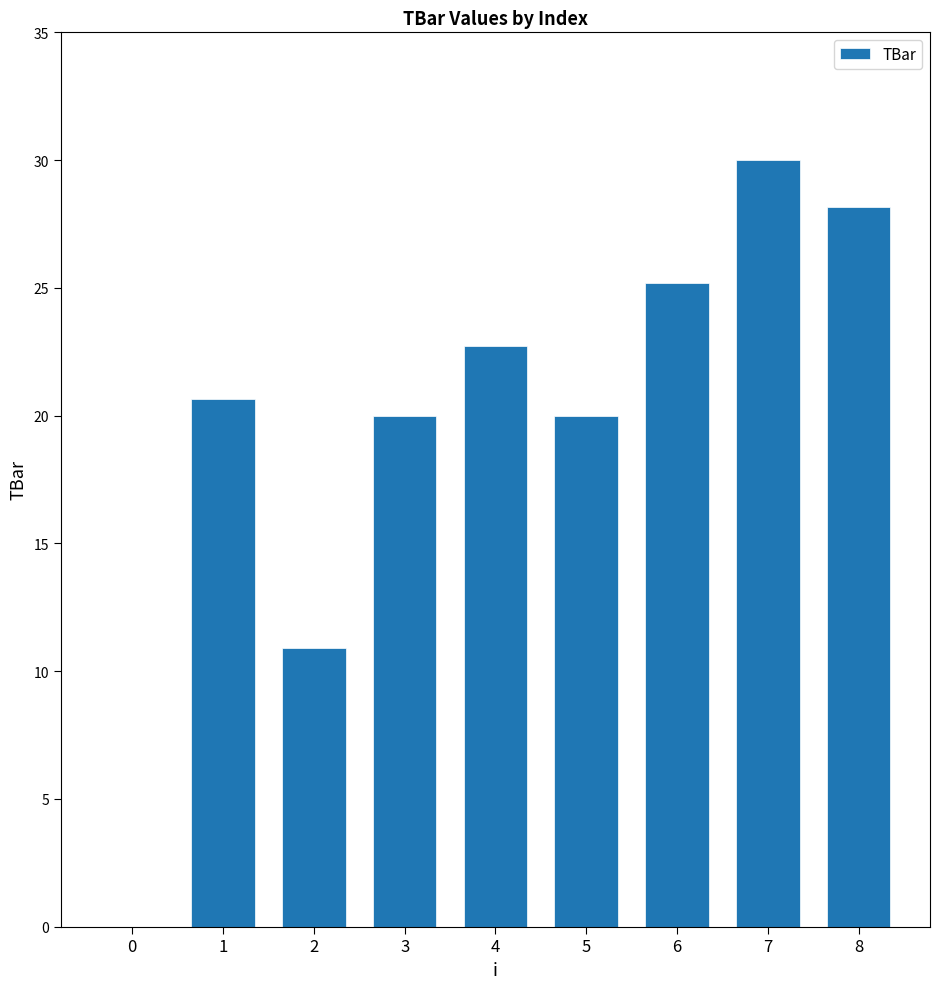

Reading right to left, extract all data points from this chart.

8=28.2	7=30.0	6=25.2	5=20.0	4=22.7	3=20.0	2=10.9	1=20.6	0=0.0